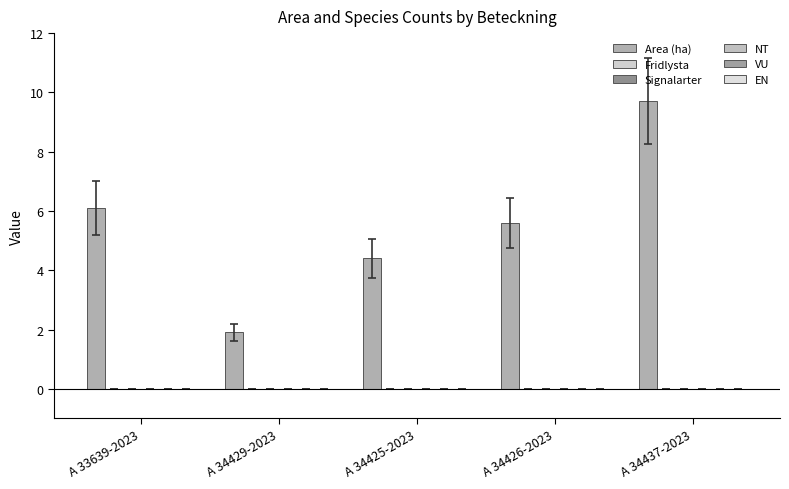

Does the chart contain stacked bars?

No